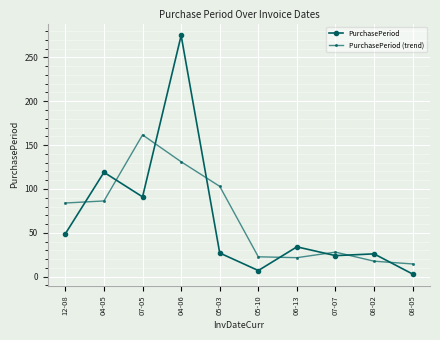

Rank the series at 04-06 from highest to lowest value.

PurchasePeriod, PurchasePeriod (trend)